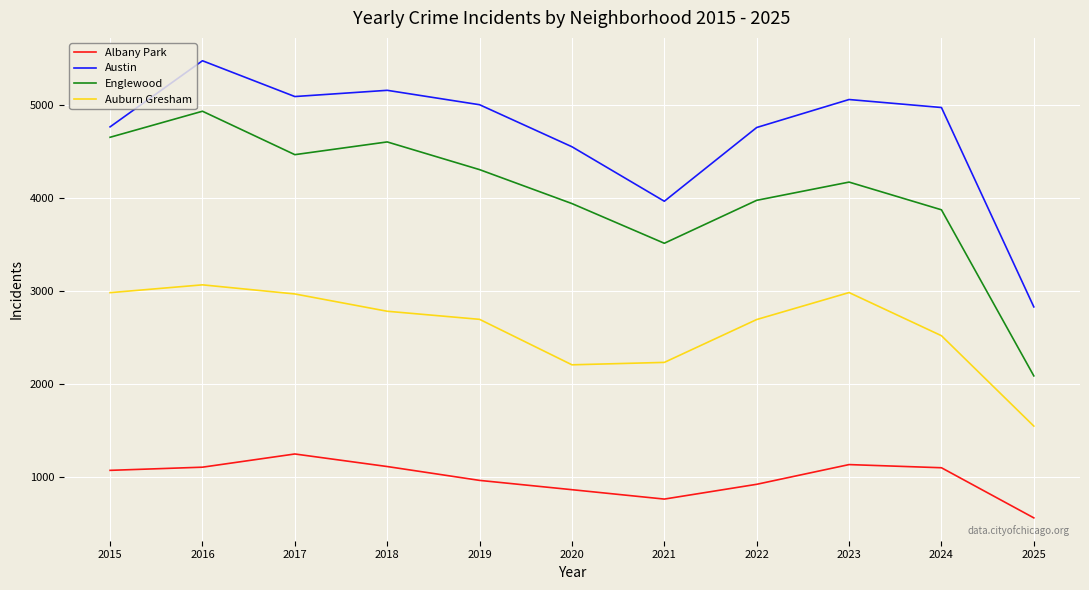

Which series has the widest spread of values?

Englewood